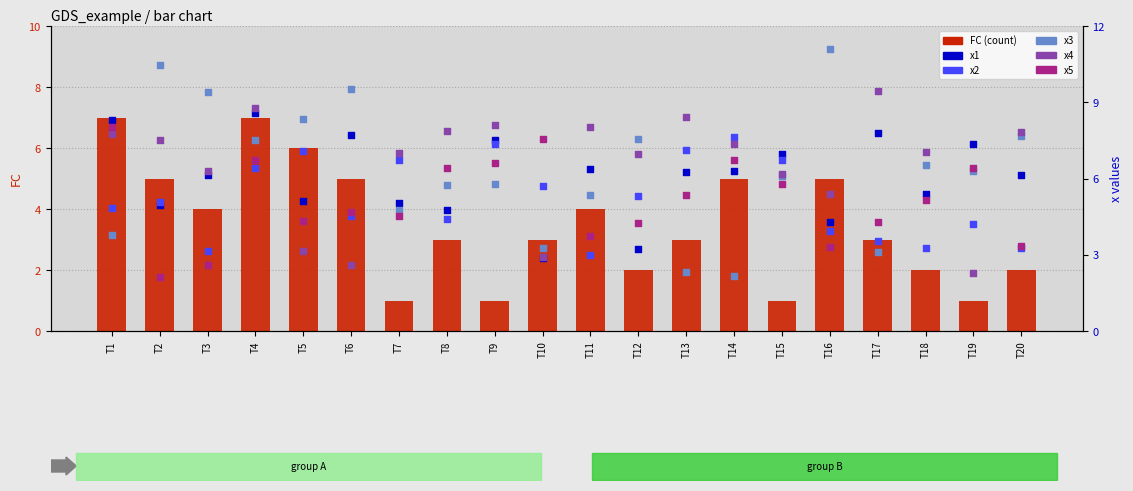

Is the value of x5 at T7 greater than the value of x4 at T3?

No